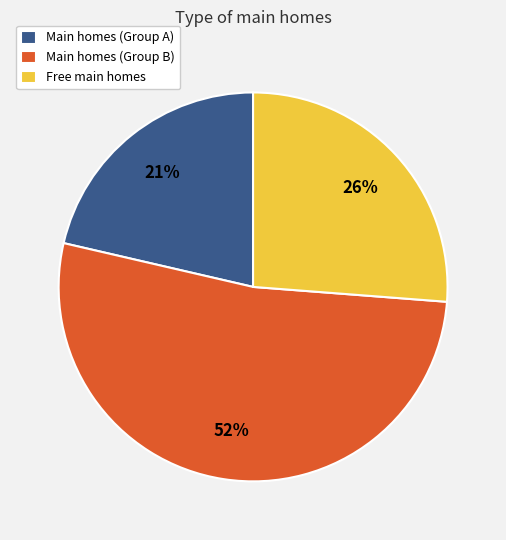

Is it true that Main homes (Group B) is 52% of the pie?

True